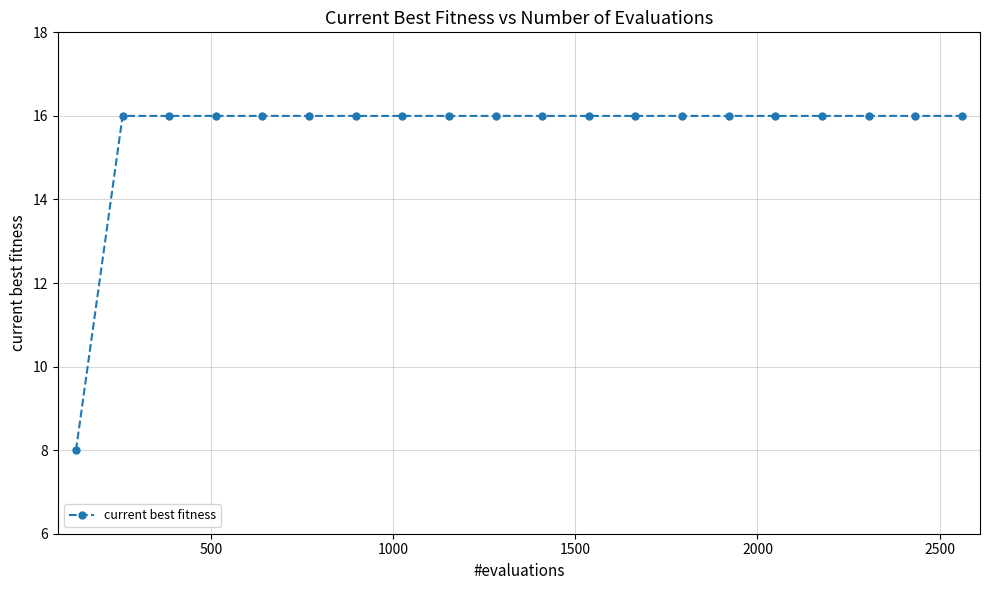

What is the average value?

16